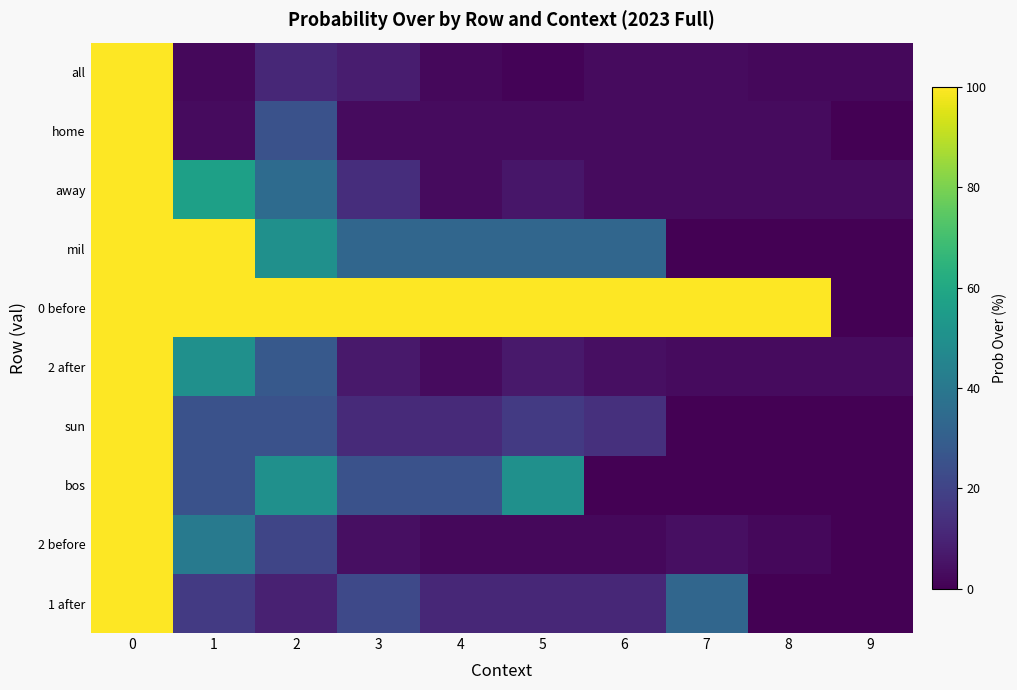

At 1, list the series in order from smallest to largest.

all, home, 1 after, sun, bos, 2 before, 2 after, away, mil, 0 before